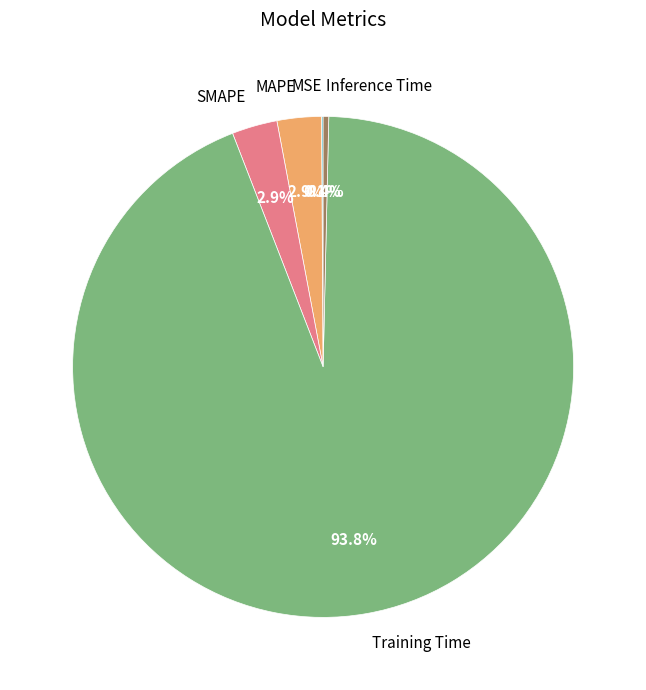

Does Training Time represent more than half of the total?

Yes